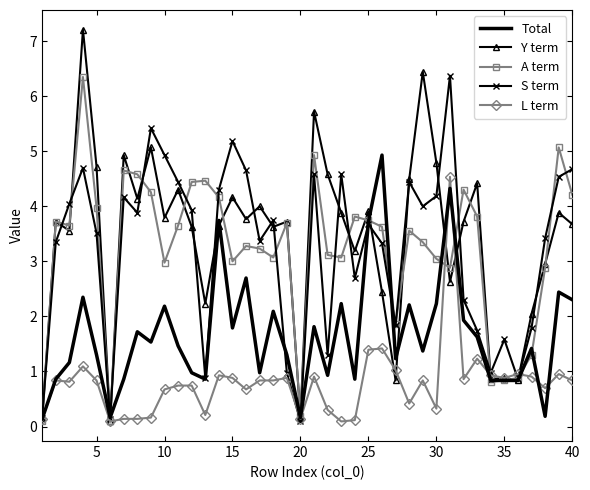

What is the maximum value shown in the chart?

7.2